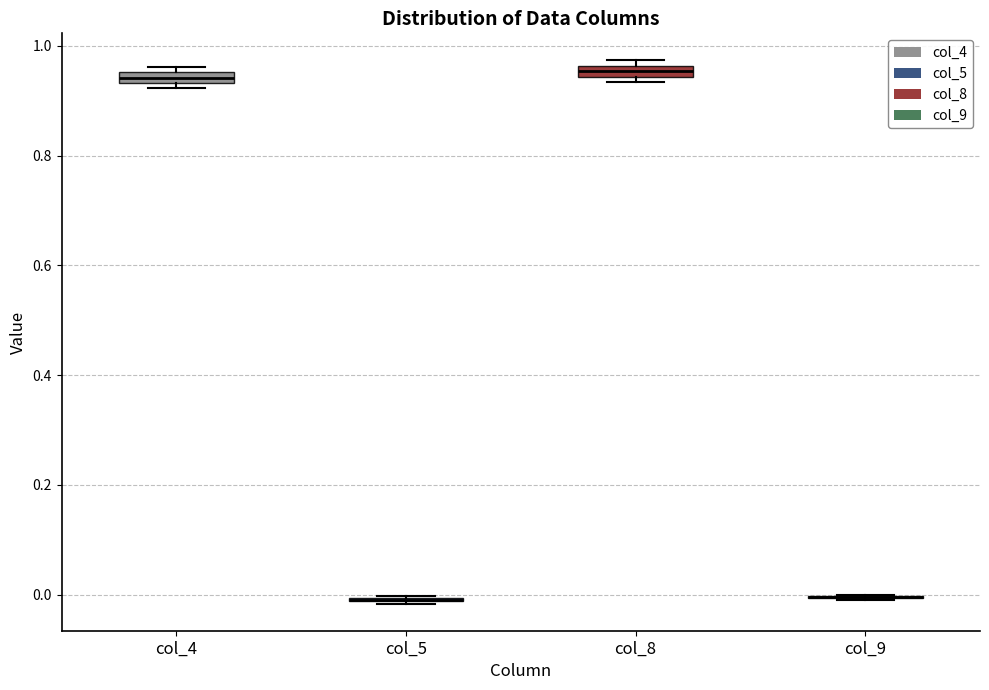

Where is the upper edge of the box for col_8 on the y-axis? The values are not printed on the chart, so give them approximately, as read against the axis.

0.96